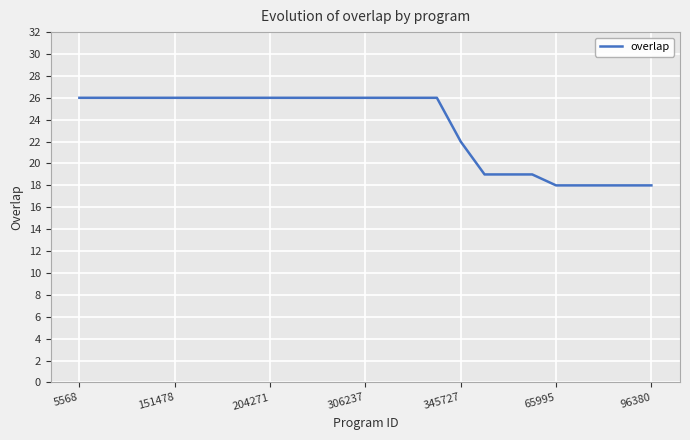

What is the maximum value shown in the chart?

26